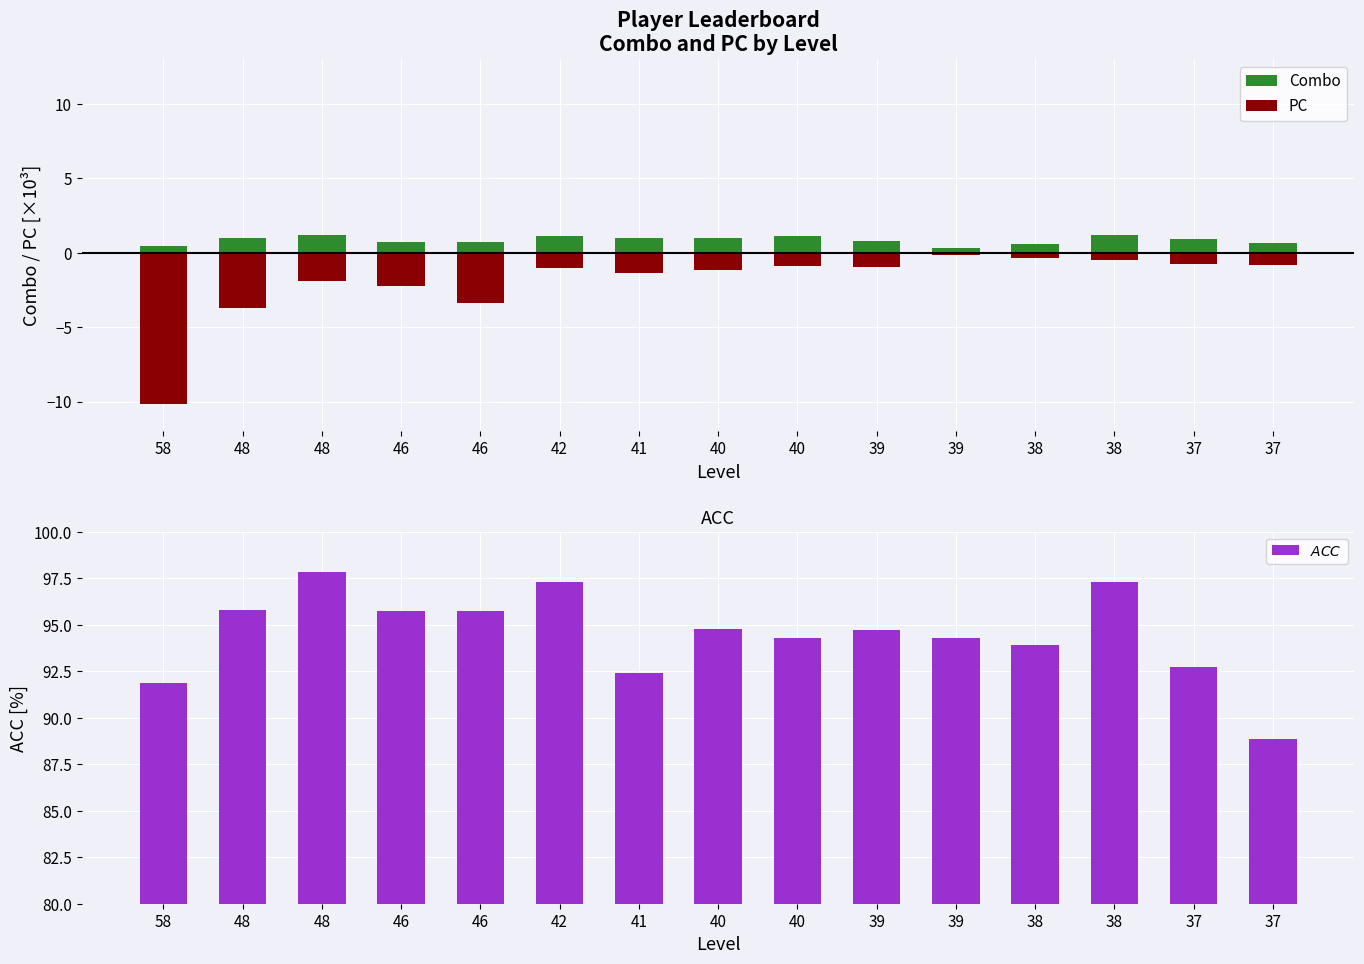

Reading left to right, list all the values displayed in this chart.

Combo: 58=0.4	48=1.0	48=1.2	46=0.7	46=0.7	42=1.1	41=1.0	40=1.0	40=1.1	39=0.8	39=0.3	38=0.6	38=1.2	37=0.9	37=0.6
PC: 58=-10.2	48=-3.7	48=-1.9	46=-2.2	46=-3.4	42=-1.0	41=-1.3	40=-1.1	40=-0.9	39=-0.9	39=-0.2	38=-0.3	38=-0.5	37=-0.8	37=-0.8
$ACC$: 58=91.9	48=95.8	48=97.8	46=95.7	46=95.7	42=97.3	41=92.4	40=94.8	40=94.3	39=94.7	39=94.3	38=93.9	38=97.3	37=92.7	37=88.8